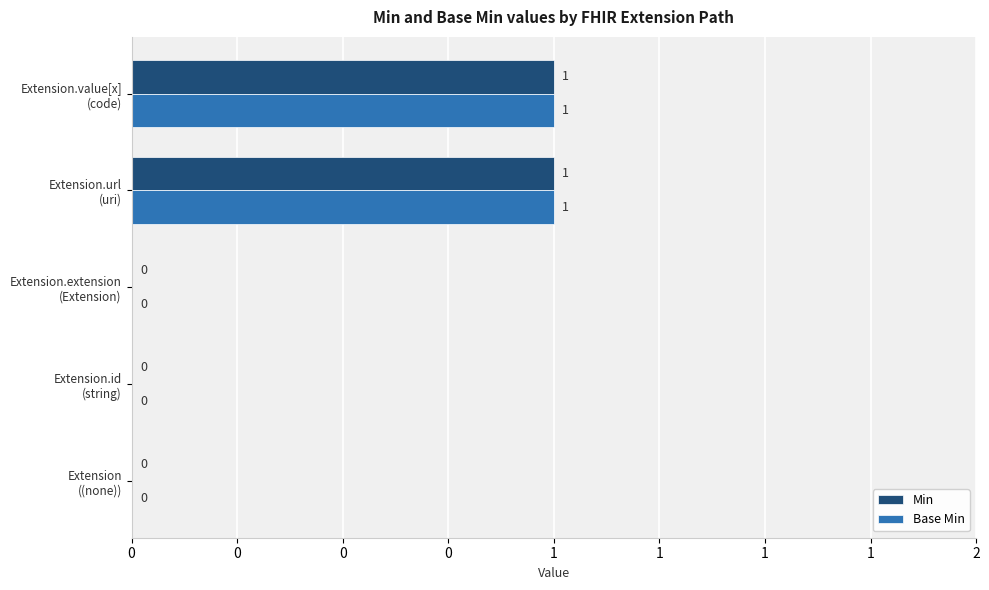

What are all the series names shown in the legend?

Min, Base Min